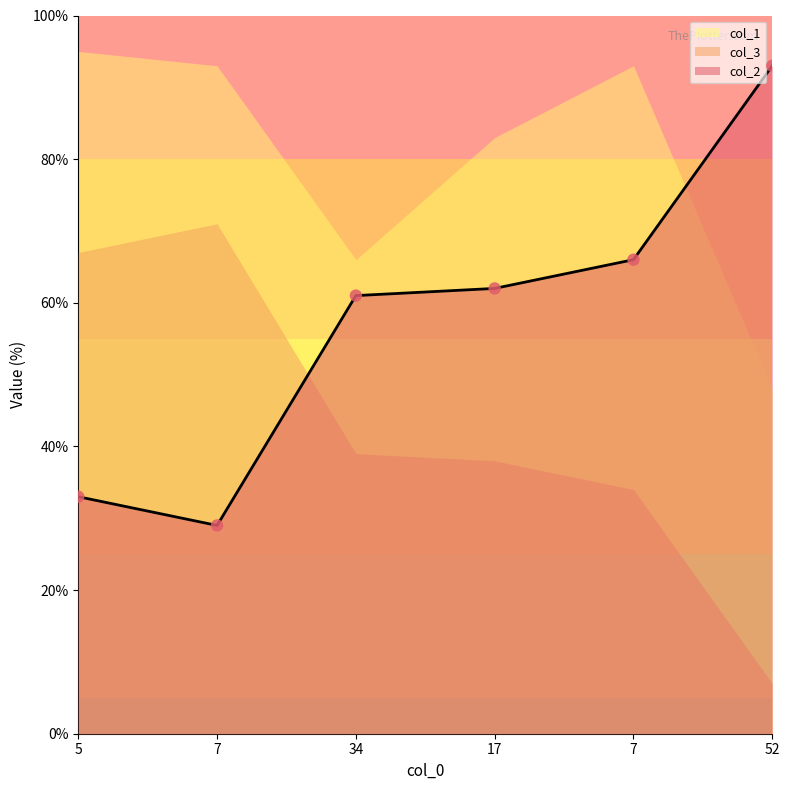

Is the value of col_3 at 17 greater than the value of col_2 at 17?

No